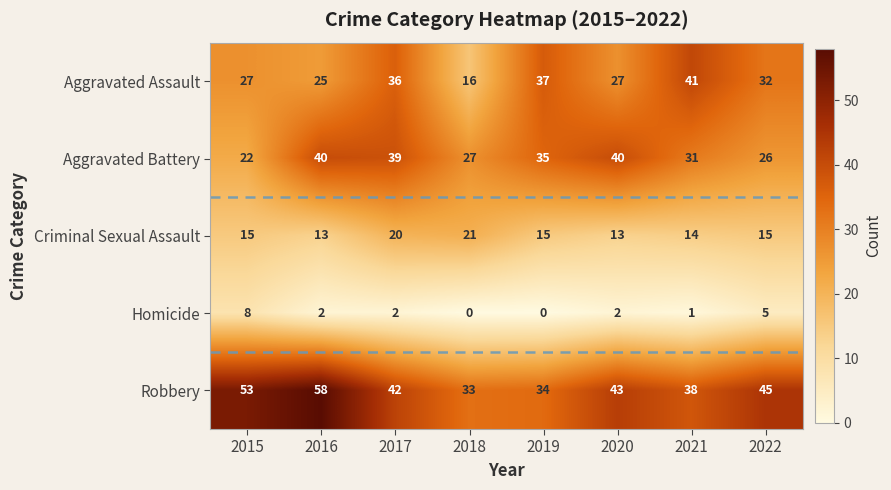

The value of Robbery at 2016 is 97. True or false?

False